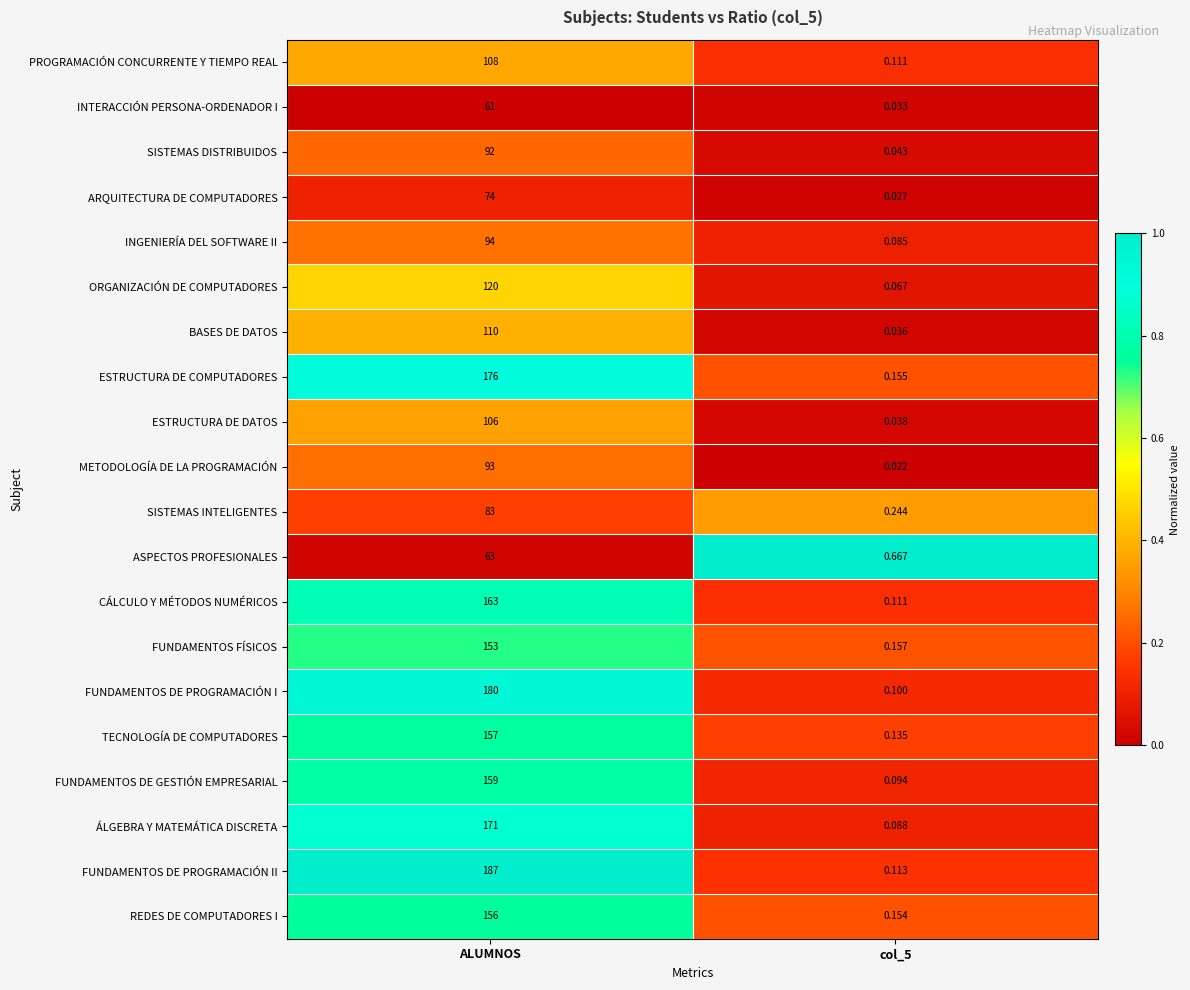

Which series has the largest range (max minus min)?

FUNDAMENTOS DE PROGRAMACIÓN II